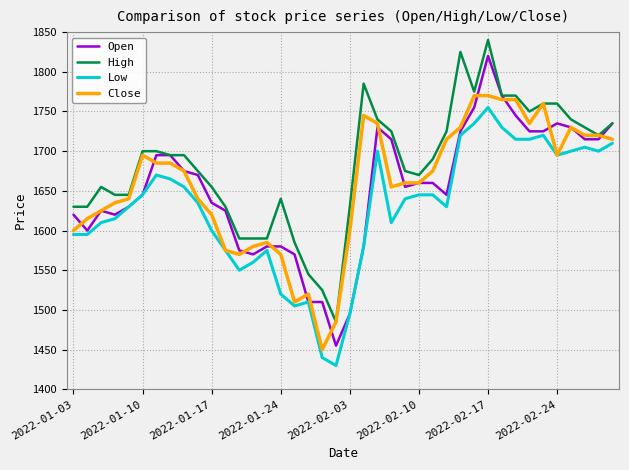

Which series has the widest spread of values?

Open